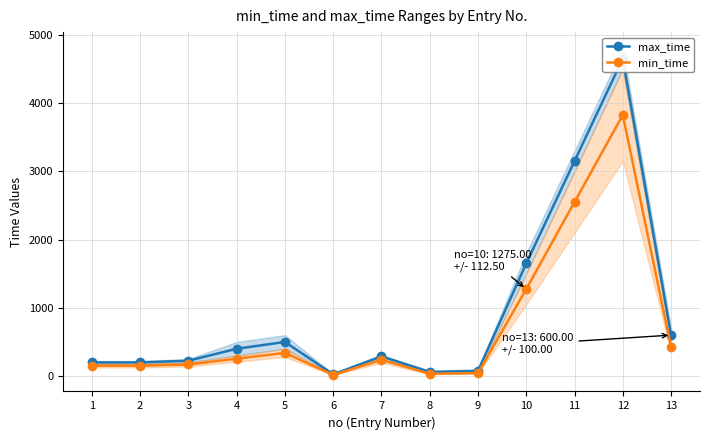

Between 7 and 13, which series saw the biggest shift?

max_time